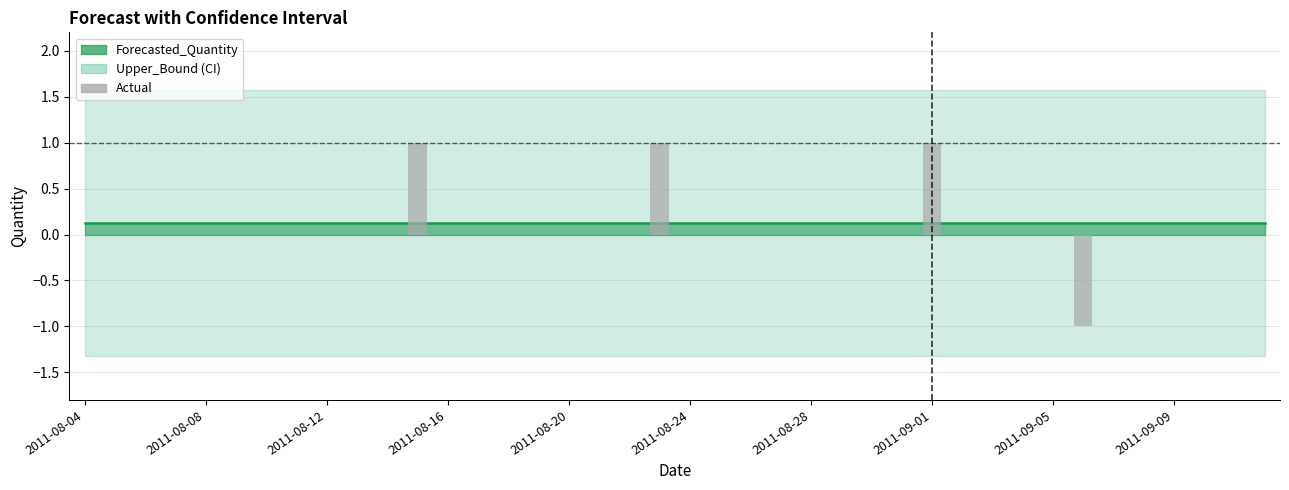

How many categories are shown in the chart?

40